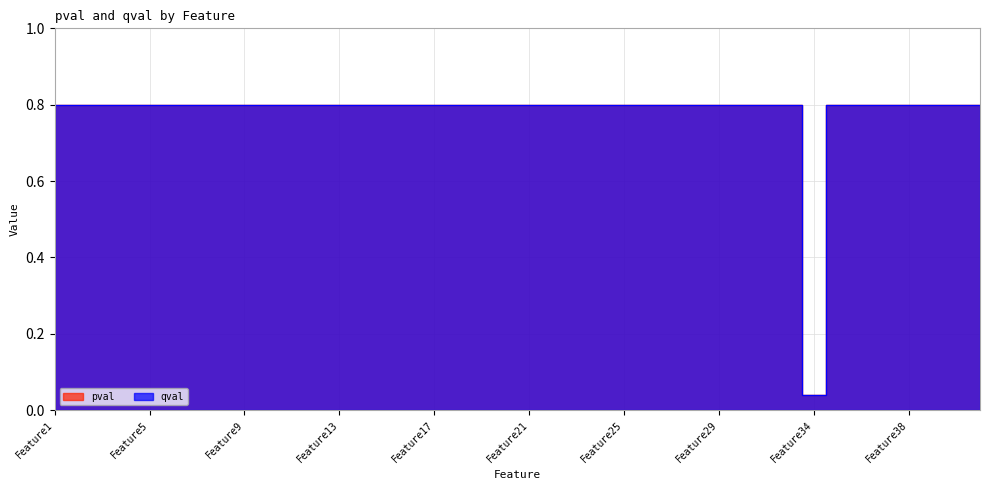

True or false: qval and pval intersect in this chart.

False